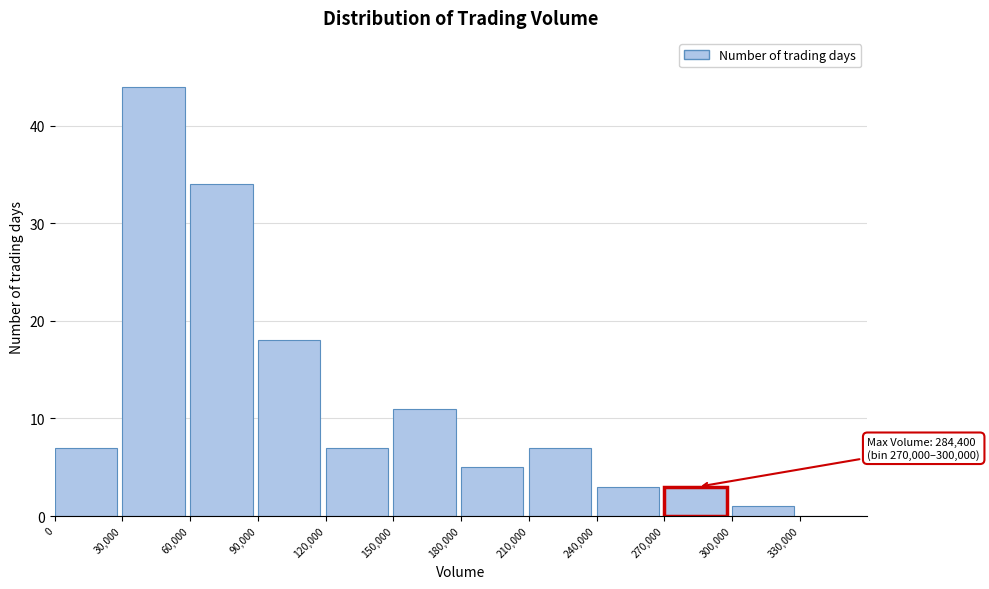

Which range on the x-axis has the tallest bar?

30000 to 60000